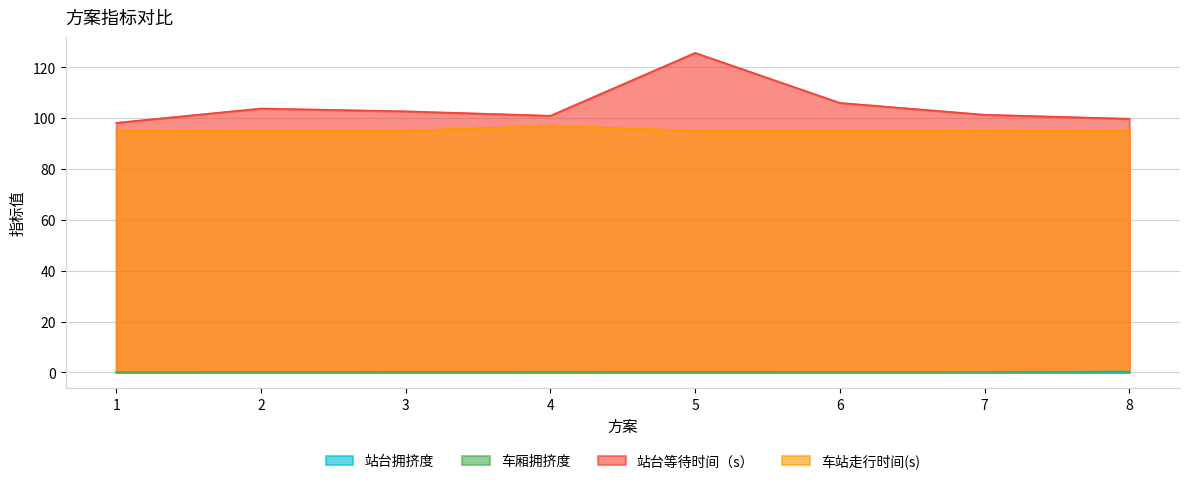

Which series ends up on top after the final intersection of 站台拥挤度 and 车厢拥挤度?

车厢拥挤度